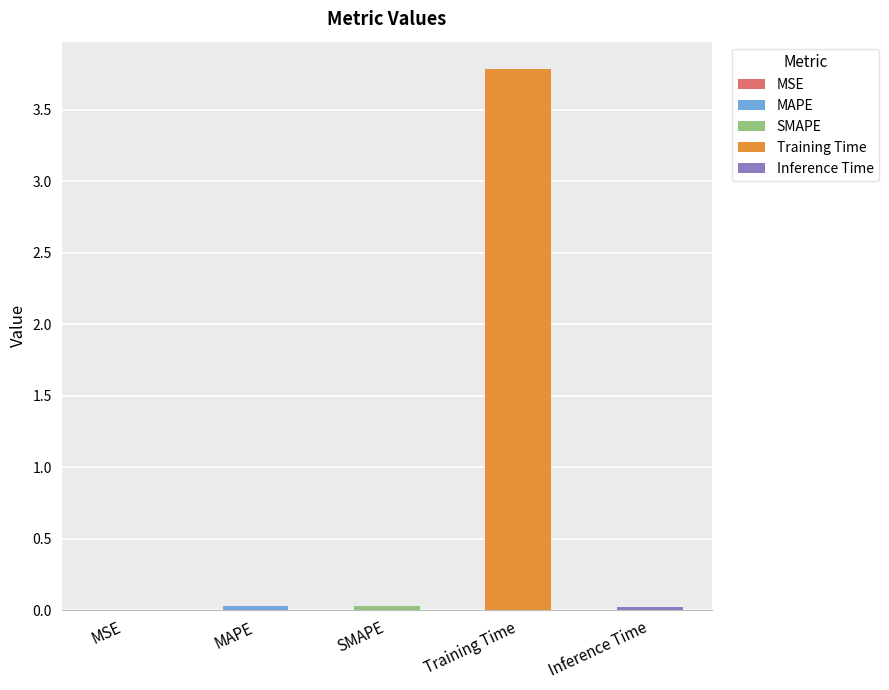

Rank the categories by value from highest to lowest.

Training Time, MAPE, SMAPE, Inference Time, MSE